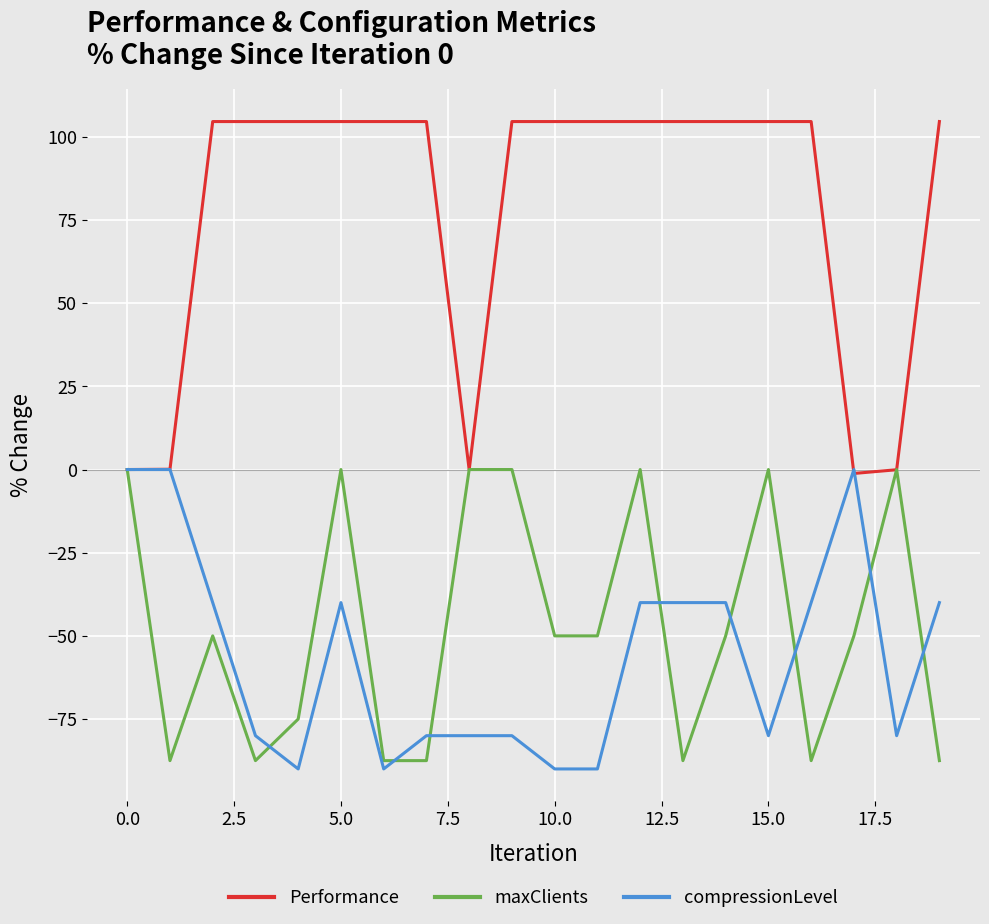

What is the greatest value displayed?

104.6